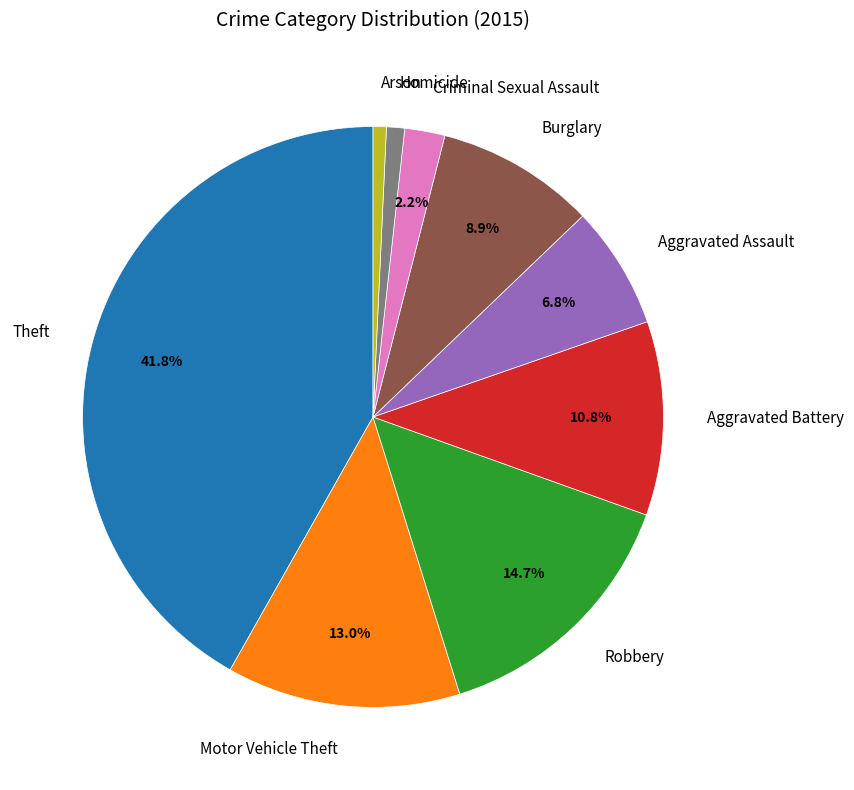

Which has a higher value, Robbery or Homicide?

Robbery